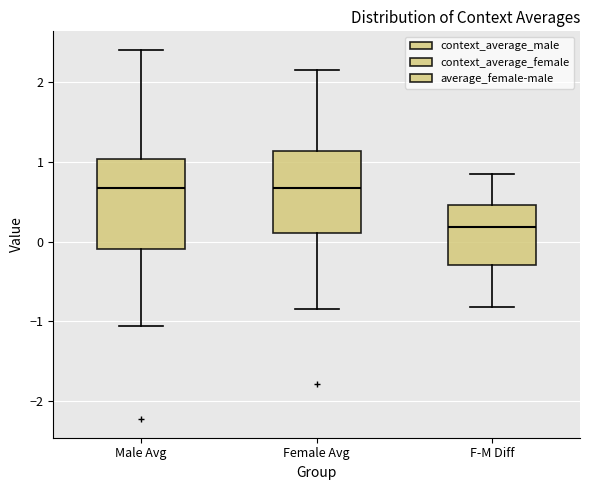

Reading left to right, transcribe this box plot: for each box, give where its median line is, the range the box spans, and where its two whiskers end, as read against the y-axis. The values are not printed on the chart, so give them approximately, as read against the axis.

Male Avg: median 0.7, box -0.1 to 1.0, whiskers -1.1 to 2.4
Female Avg: median 0.7, box 0.1 to 1.1, whiskers -0.8 to 2.2
F-M Diff: median 0.2, box -0.3 to 0.5, whiskers -0.8 to 0.9